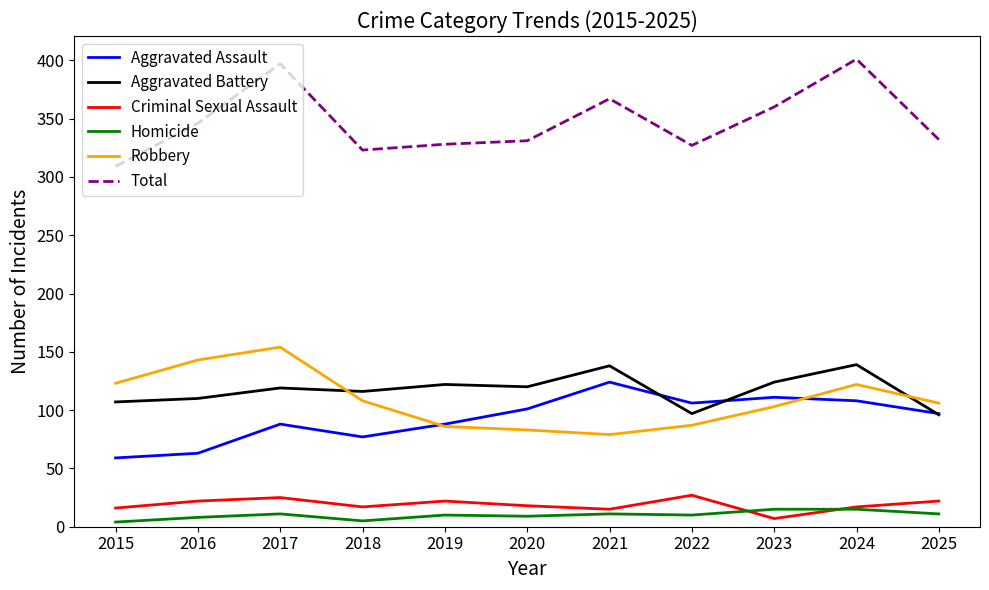

True or false: Robbery and Criminal Sexual Assault cross at least once.

False